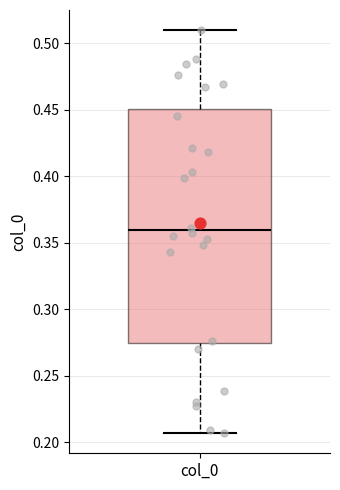

Where is the lower edge of the box for col_0 on the y-axis? The values are not printed on the chart, so give them approximately, as read against the axis.

0.275